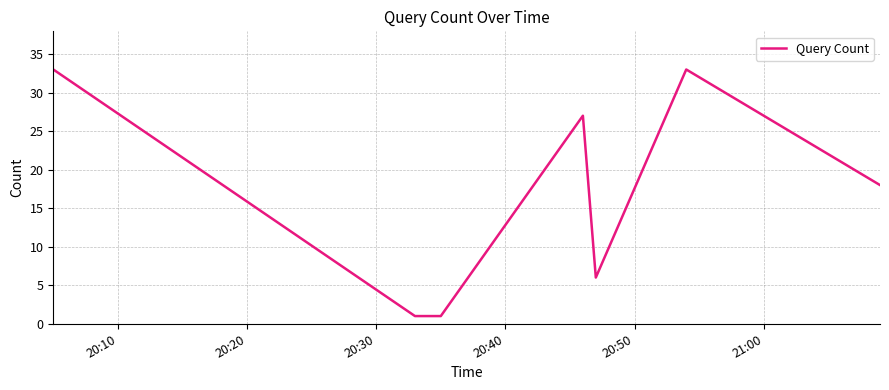

How many interior local peaks (higher than both neighbors) does the data have?

2